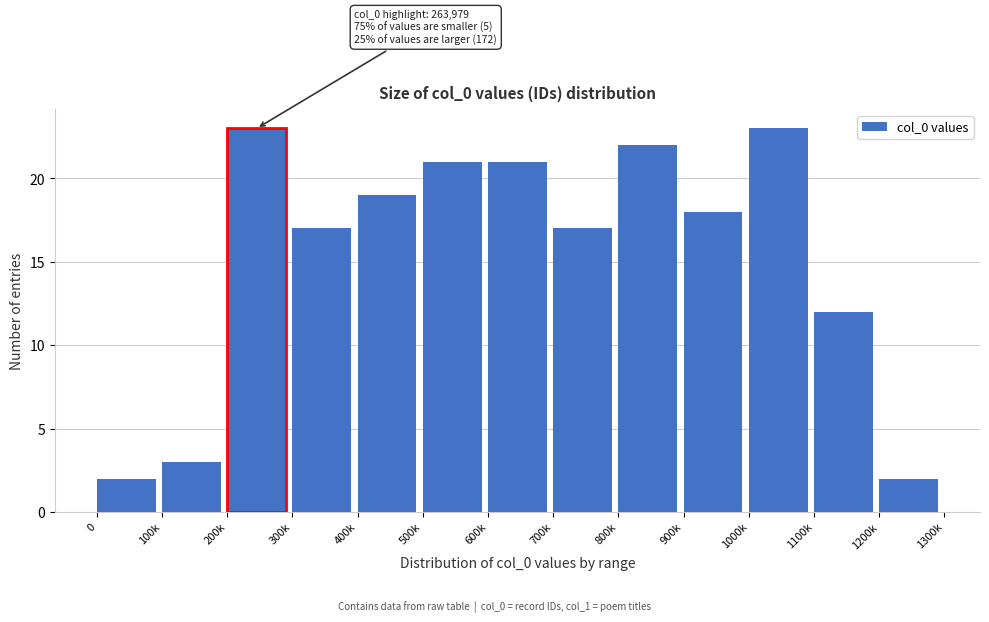

Reading left to right, list all the values displayed in this chart.

0=2	100k=3	200k=23	300k=17	400k=19	500k=21	600k=21	700k=17	800k=22	900k=18	1000k=23	1100k=12	1200k=2